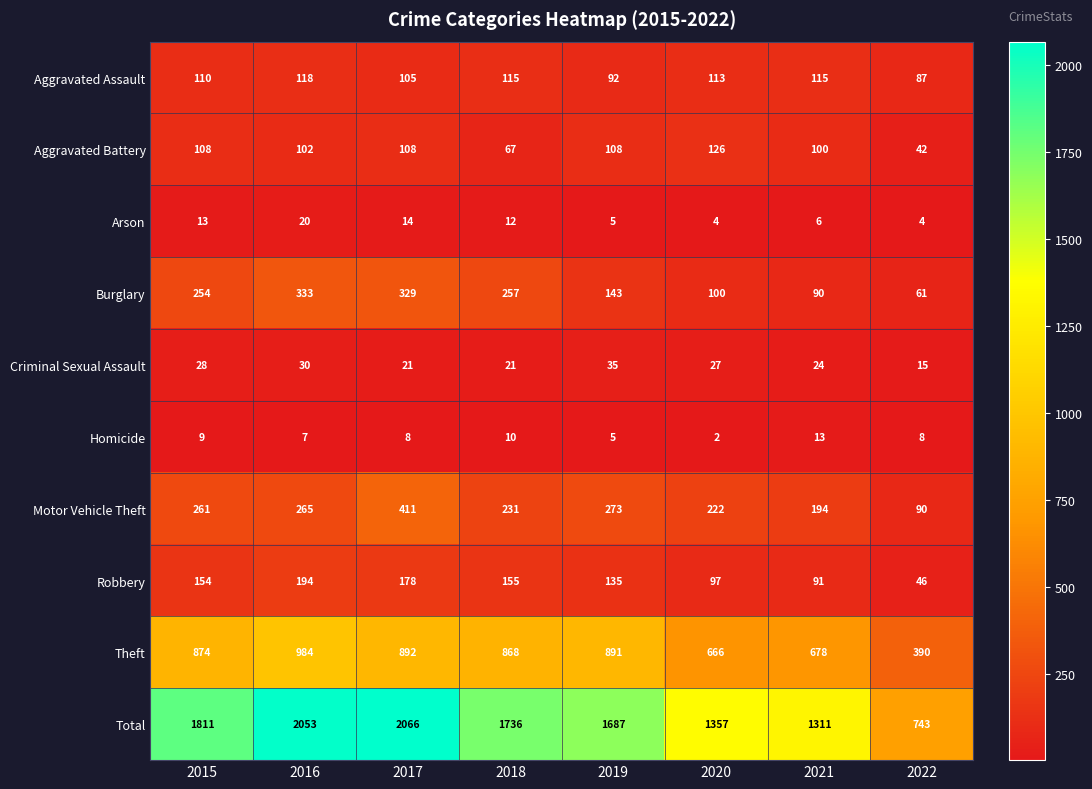

Between 2015 and 2018, which series saw the biggest shift?

Total